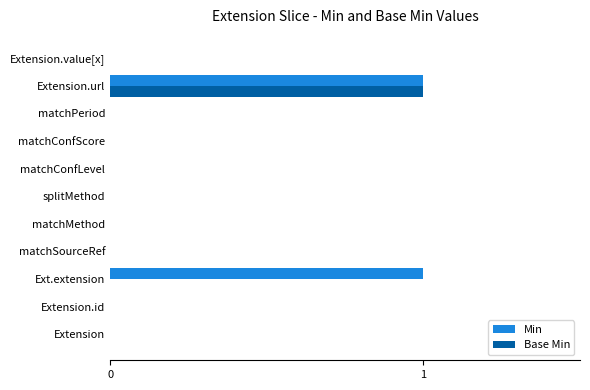

Which series has the largest total across all categories?

Min